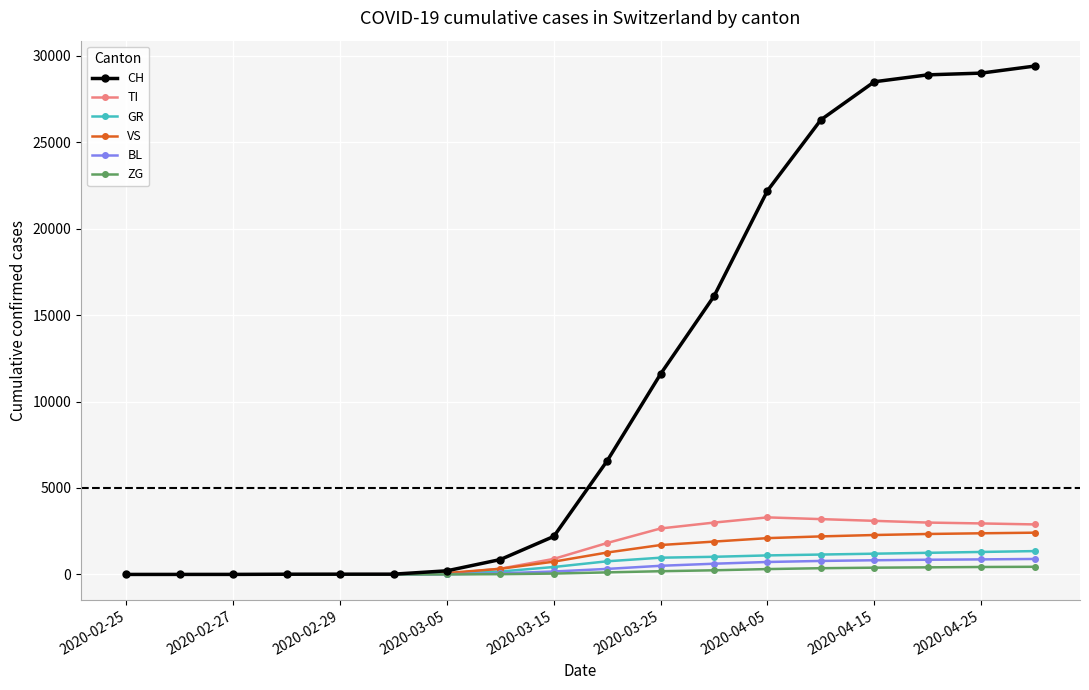

List the series in order of their peak value, highest first.

CH, TI, VS, GR, BL, ZG